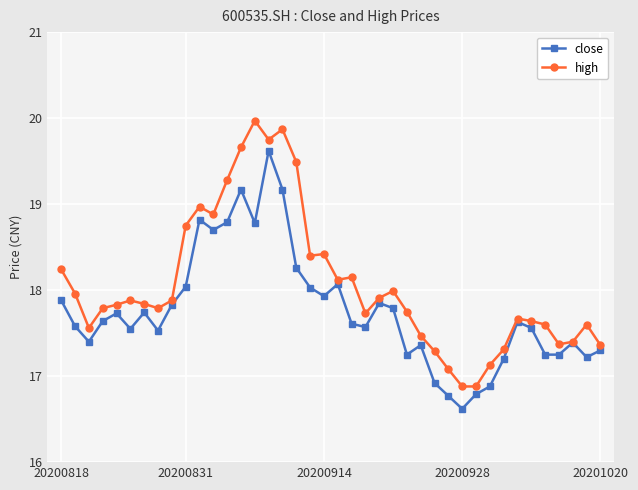

True or false: close has more than 1 interior local peaks.

True